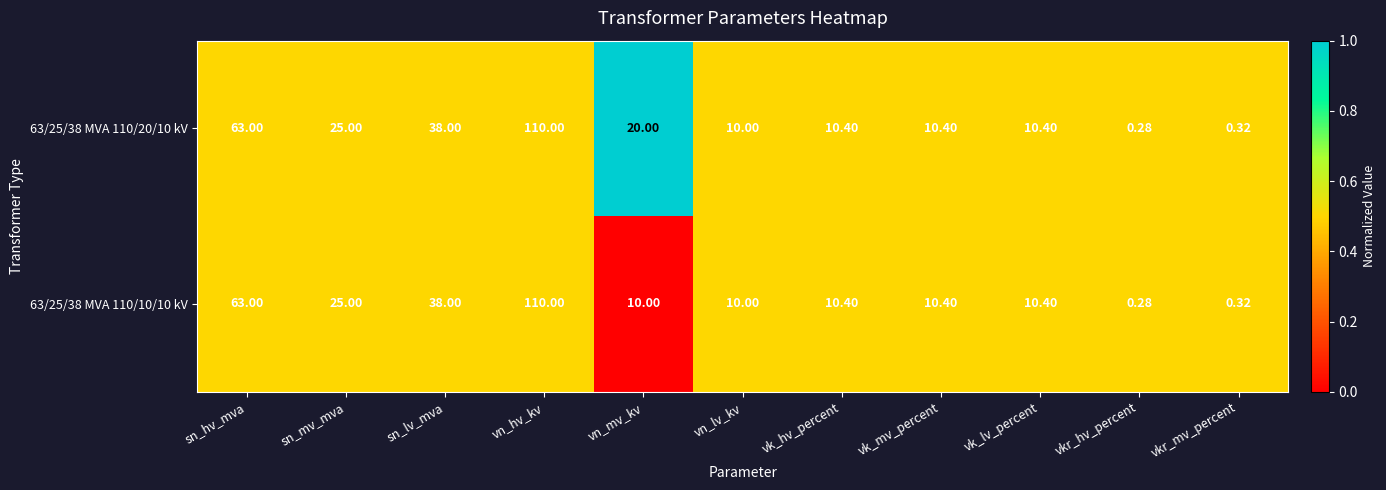

What is the maximum value shown in the chart?

110.0